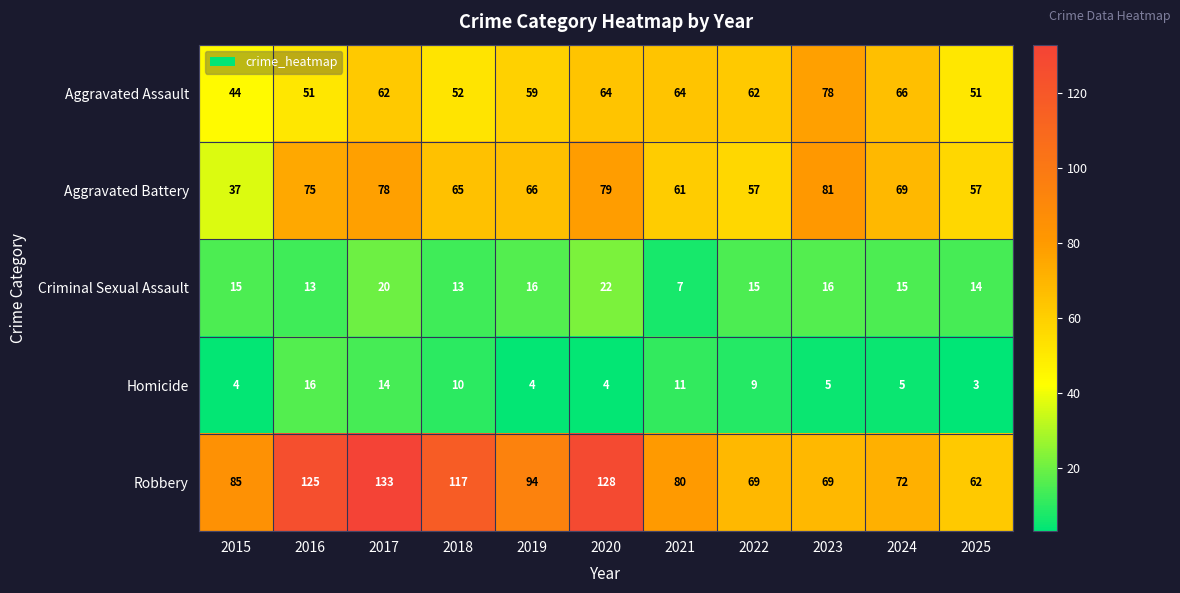

Which series changed the most between 2021 and 2022?

Robbery